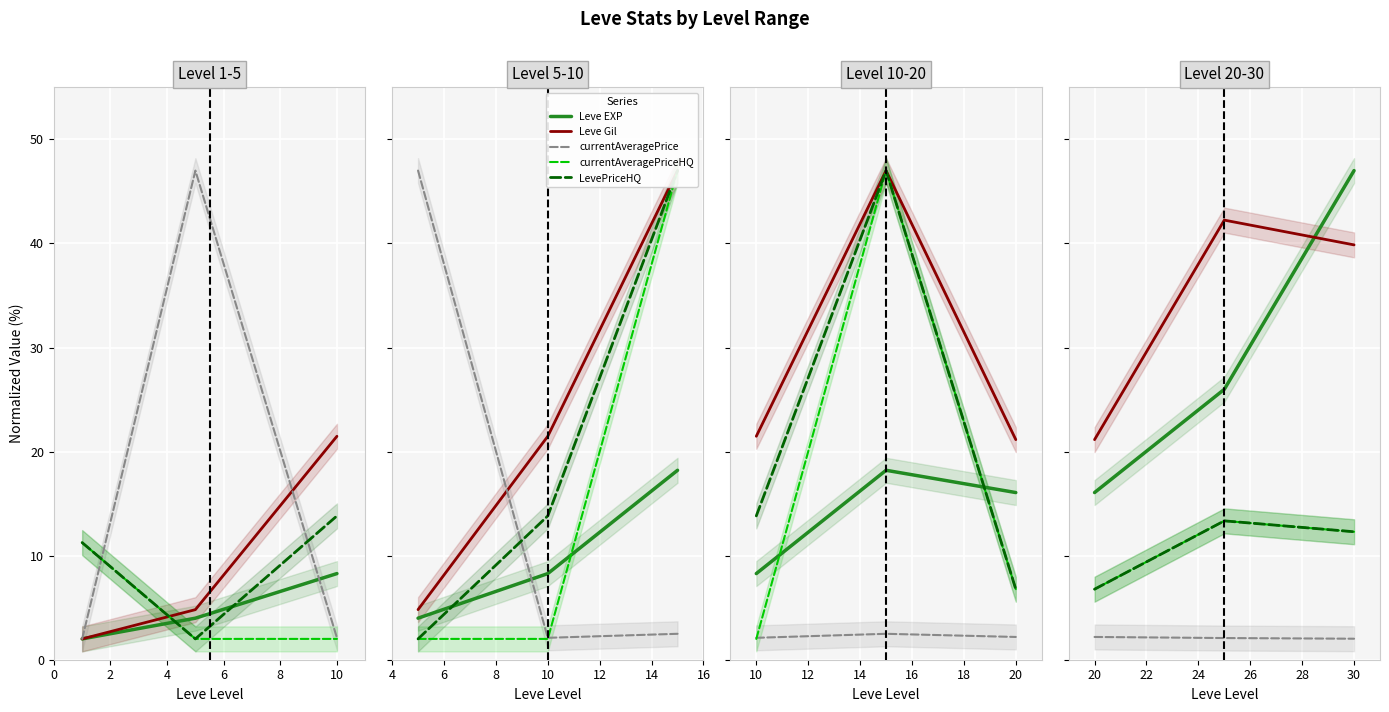

Between 0 and 2, which series saw the biggest shift?

Leve Gil